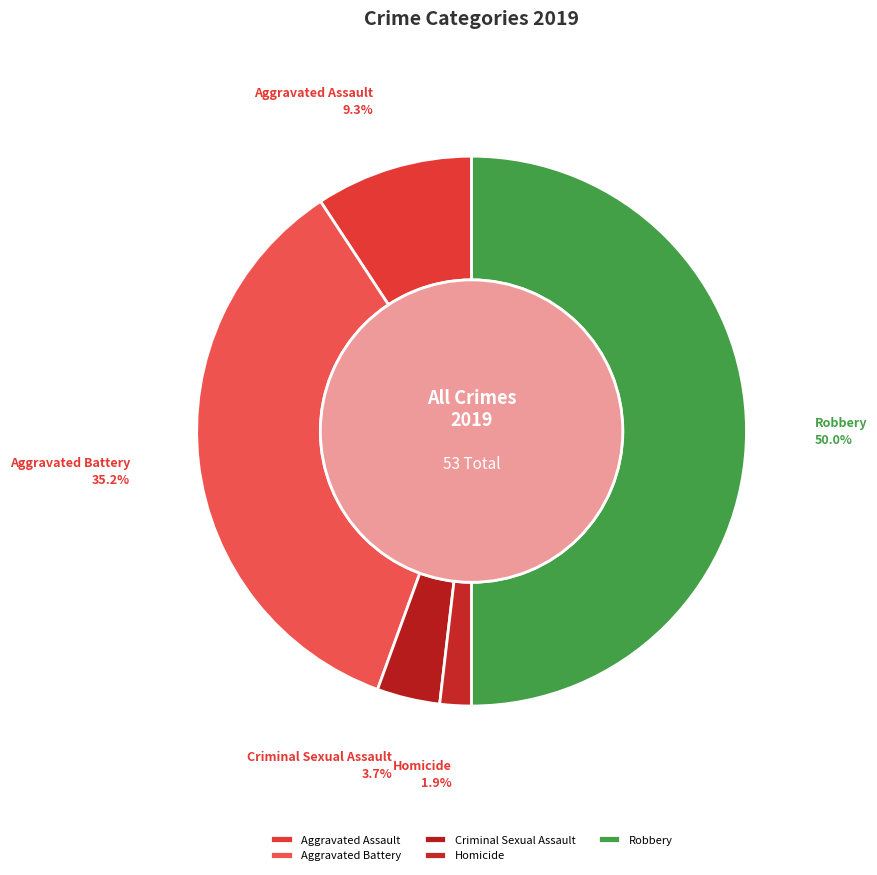

To the nearest percent, what is the combined percentage of Criminal Sexual Assault and Robbery?

54%